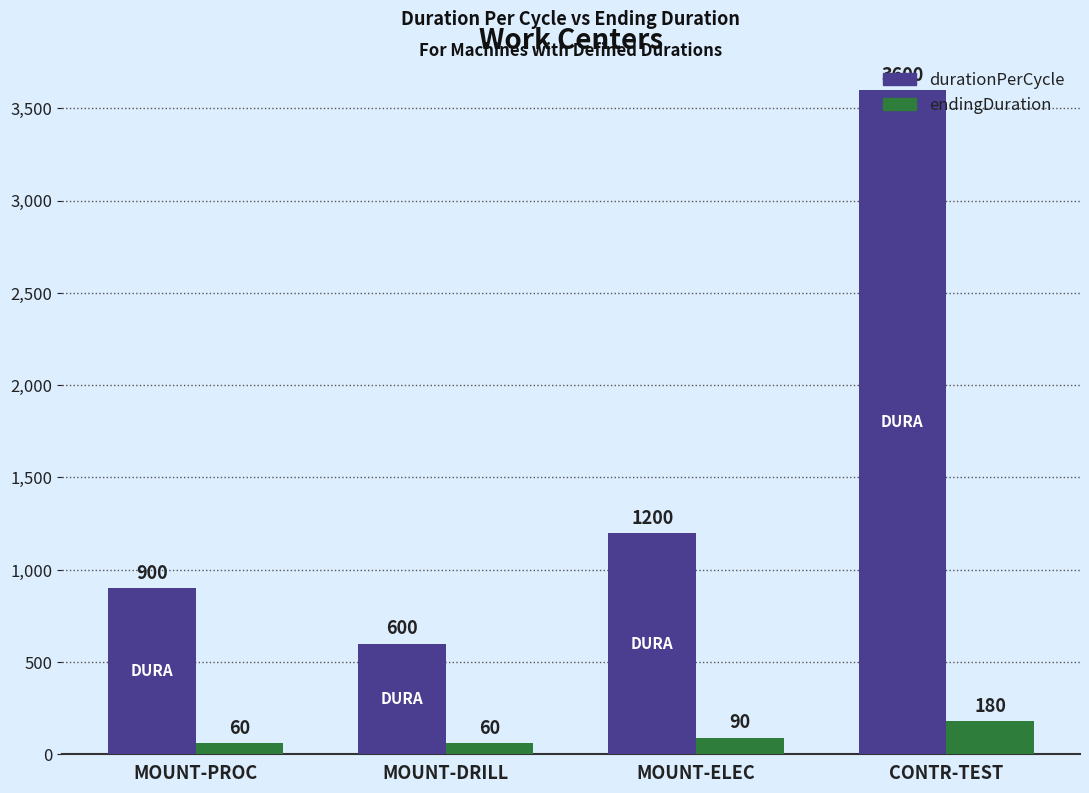

What is the minimum value for durationPerCycle?

600